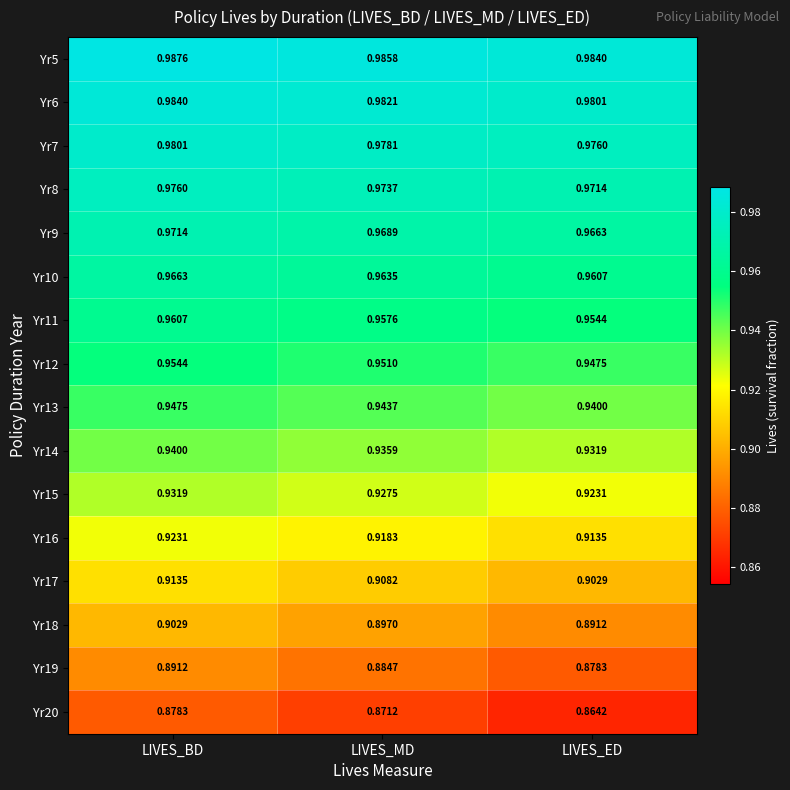

Which series has the largest total across all categories?

Yr5